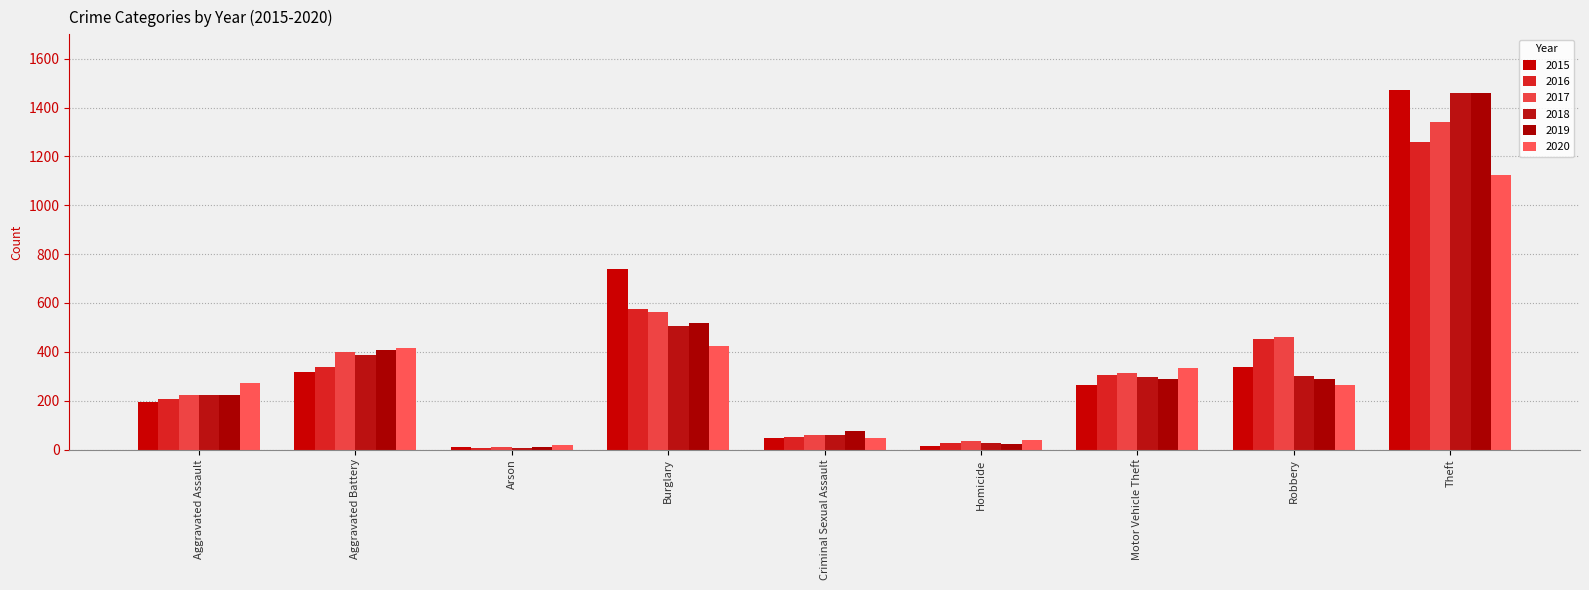

At which category is the sum across all series the highest?

Theft